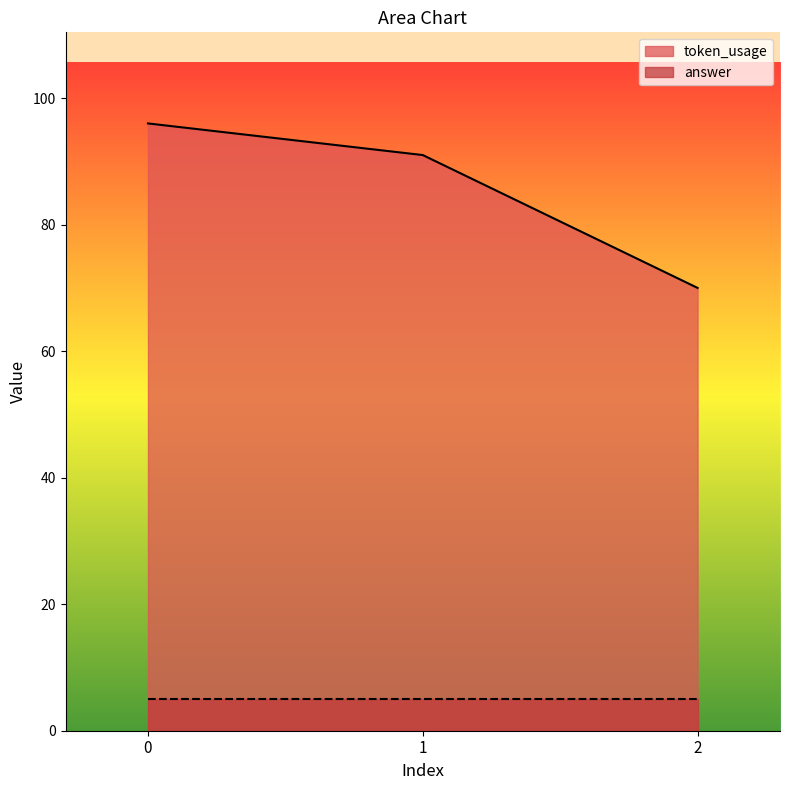

Reading left to right, list all the values displayed in this chart.

0=96	1=91	2=70